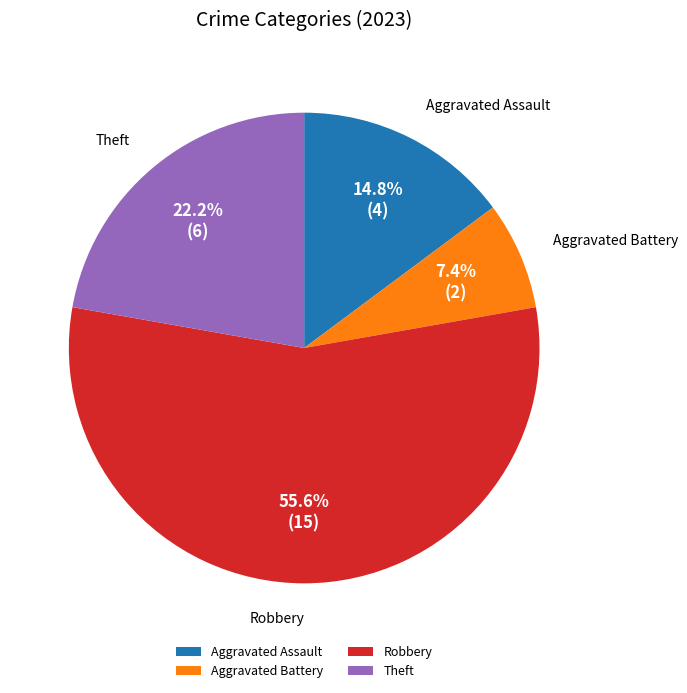

Which category has the biggest portion of the pie?

Robbery